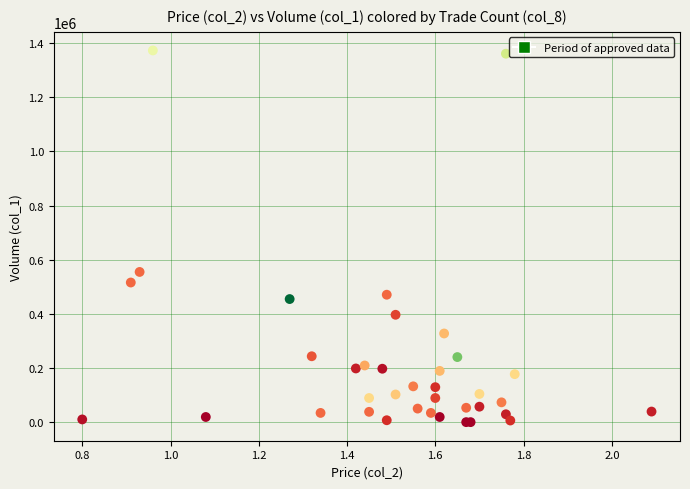

What Y value in the scatter plot is closest to 686500?

555000